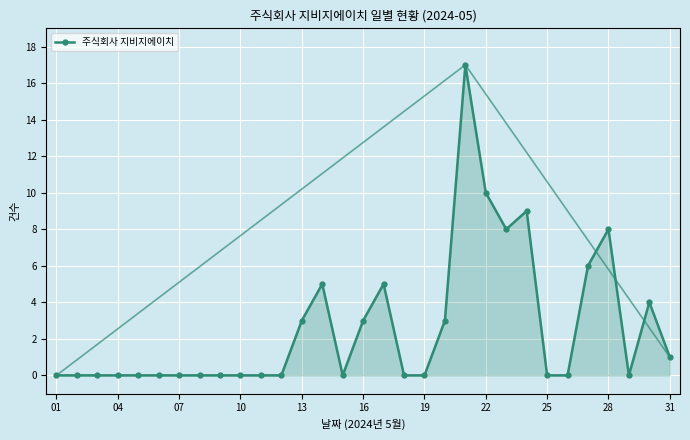

Reading left to right, list all the values displayed in this chart.

0	0	0	0	0	0	0	0	0	0	0	0	3	5	0	3	5	0	0	3	17	10	8	9	0	0	6	8	0	4	1